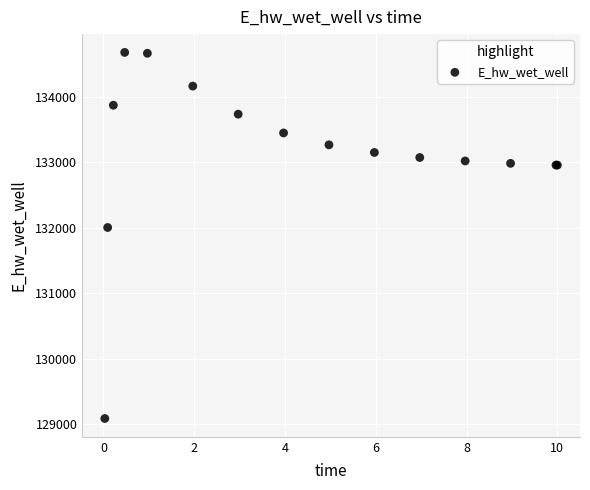

What Y value in the scatter plot is closest to 131880?

132002.1